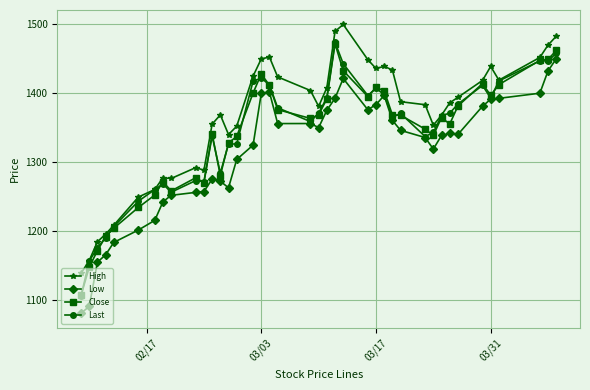

What is the average value of the High series?

1364.6